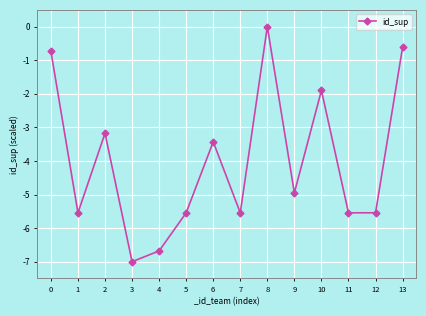

What is the value of the 12th point from the left?

-5.5